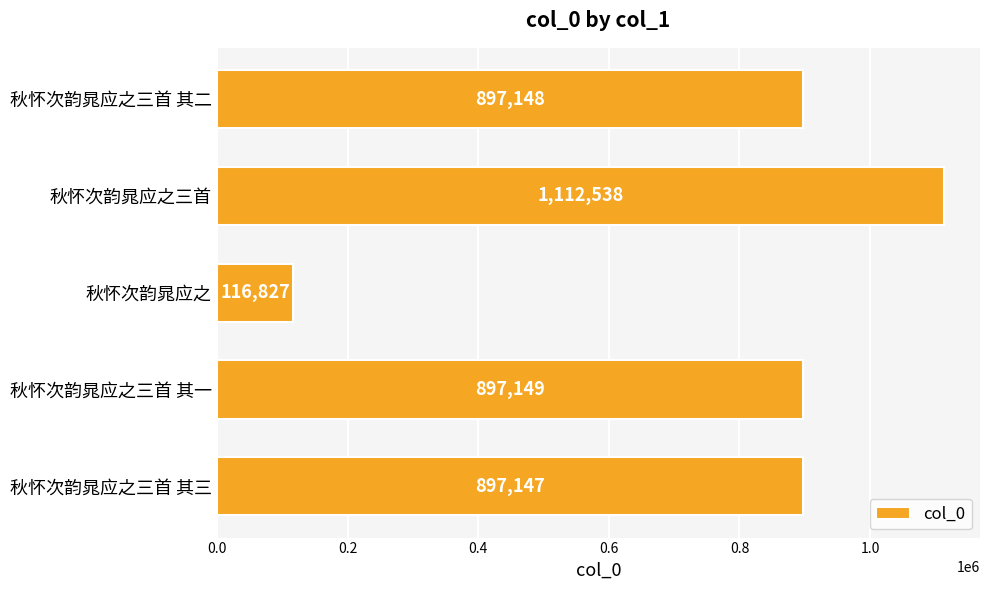

Reading bottom to top, transcribe all the data shown in this chart.

897147	897149	116827	1112538	897148